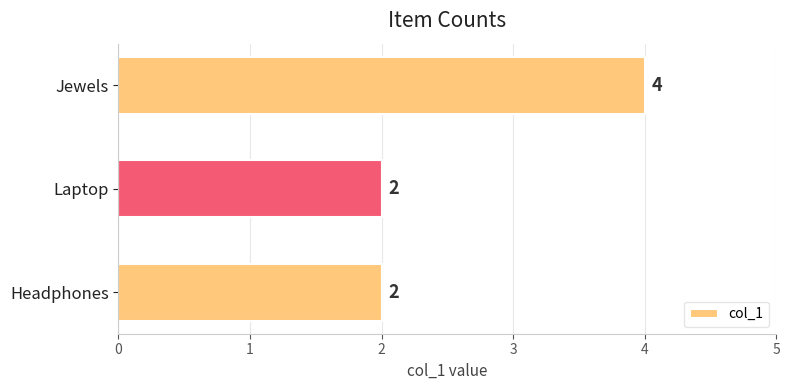

What is the maximum value shown in the chart?

4